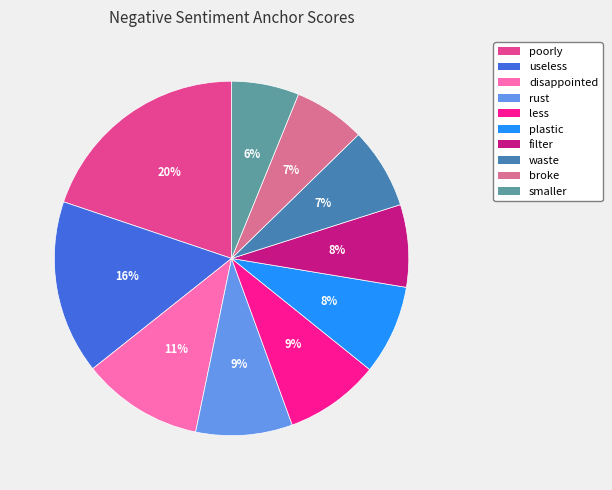

Combined, do smaller and plastic account for over 50%?

No